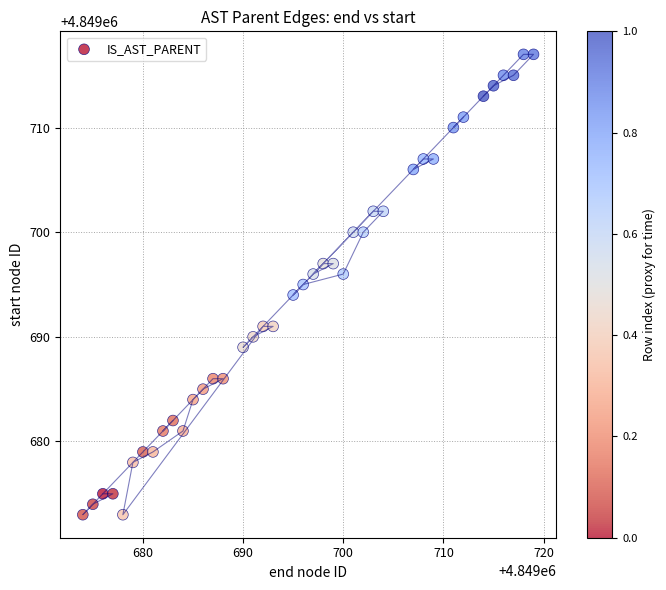

What is the range of X values (max minus min)?

45